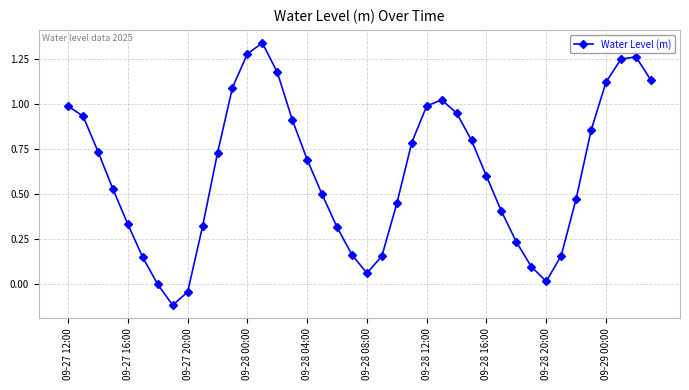

How many lines are shown in the chart?

1